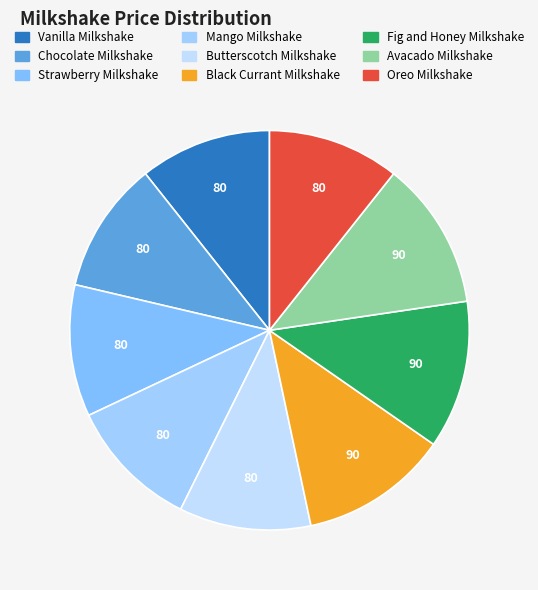

Which slice is the largest?

Black Currant Milkshake